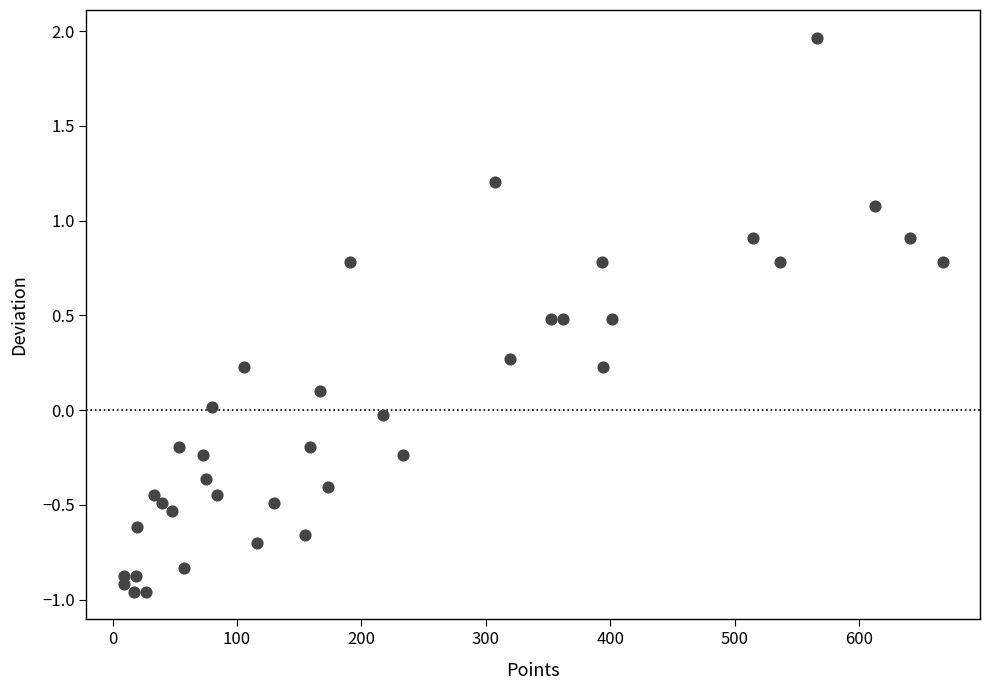

What is the range of Y values (max minus min)?

2.9